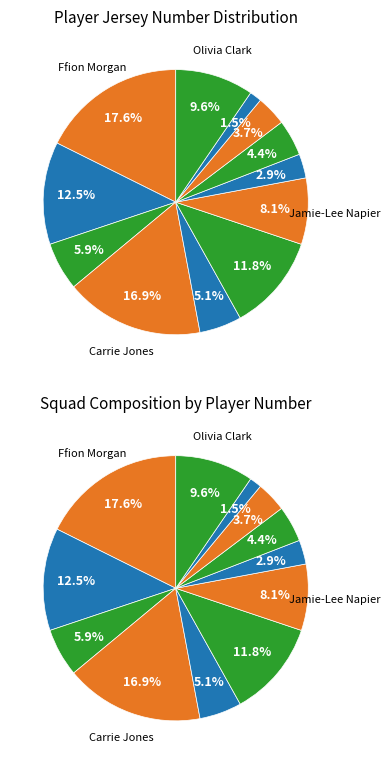

Is Amy Rodgers the majority of the pie?

No